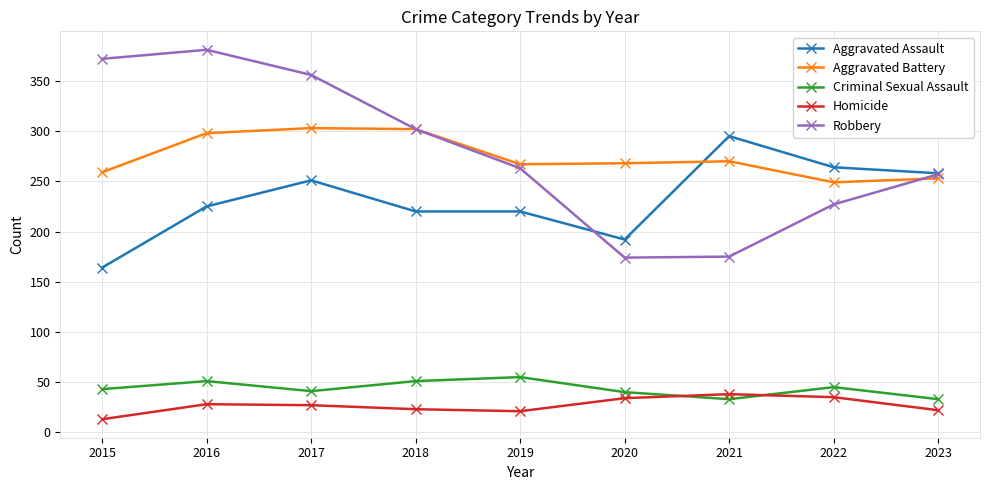

What is the approximate value of Criminal Sexual Assault at 2016, to the nearest 5?

50